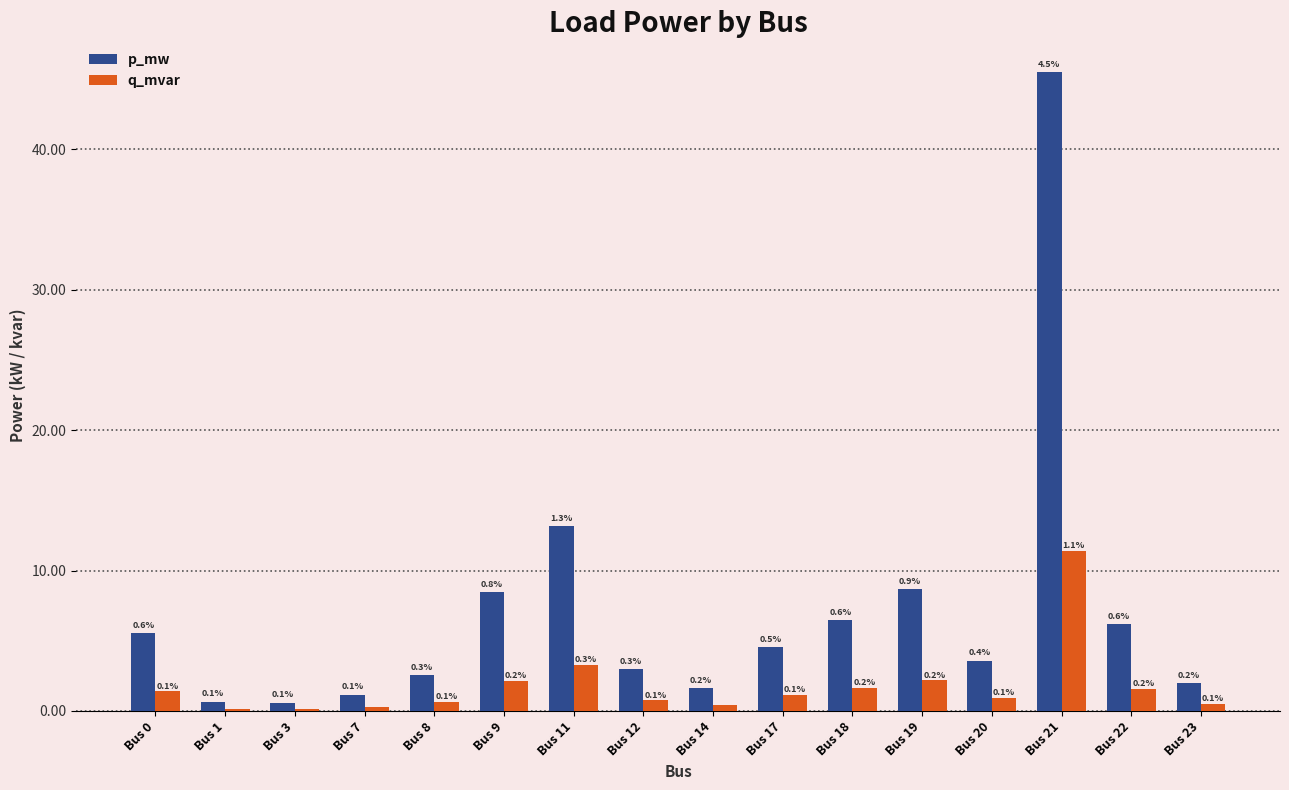

Which category has the highest value in the p_mw series?

Bus 21